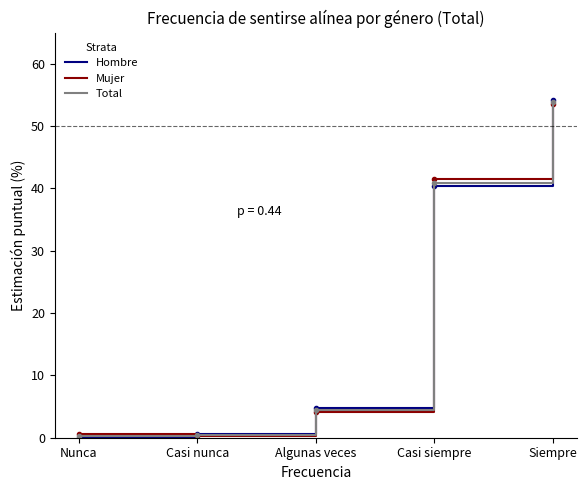

What is the total value across all series at Algunas veces?

13.3